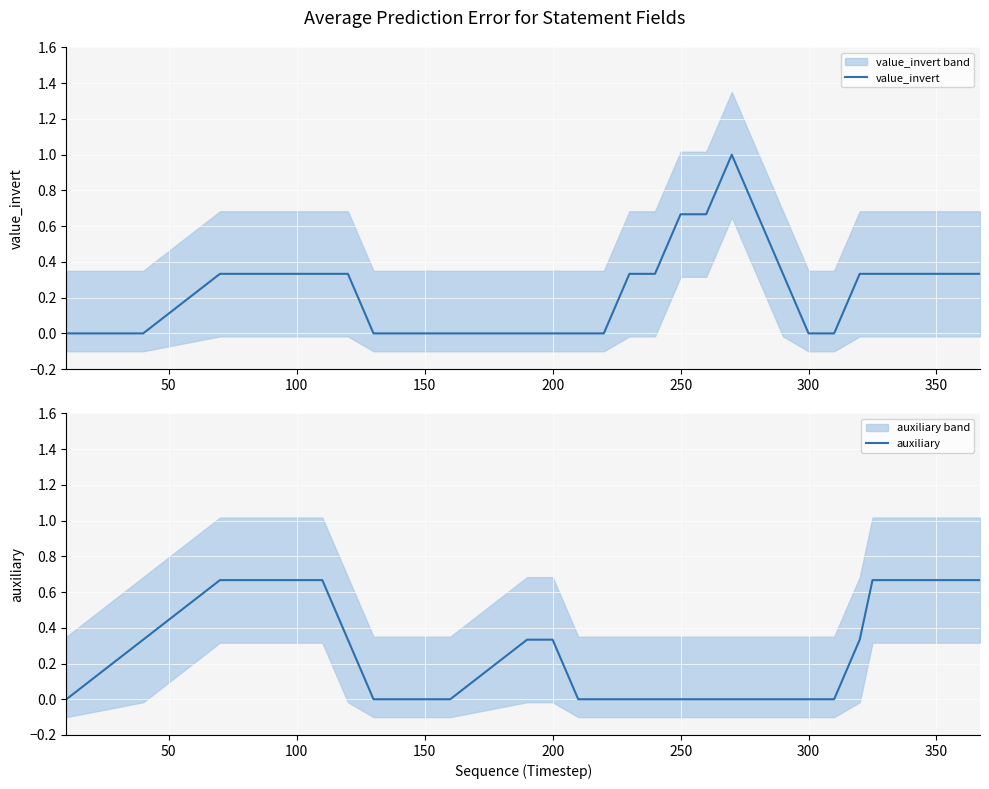

Which series has the widest spread of values?

value_invert